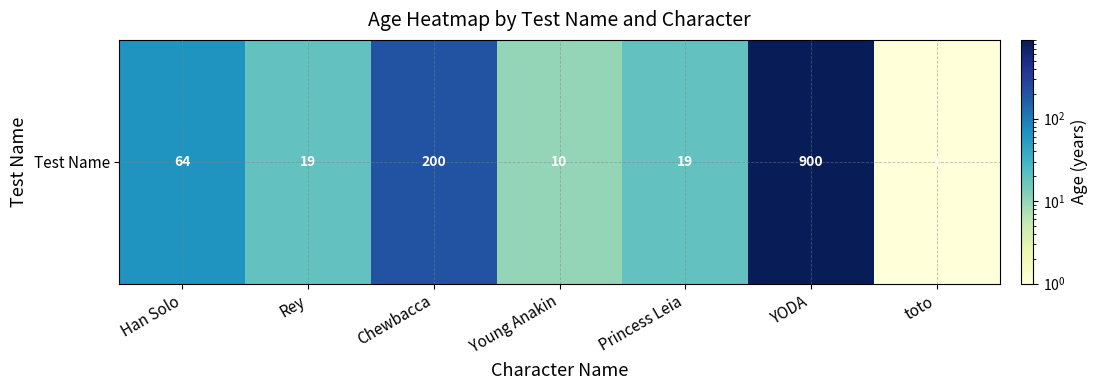

Rank the categories by value from highest to lowest.

YODA, Chewbacca, Han Solo, Rey, Princess Leia, Young Anakin, toto